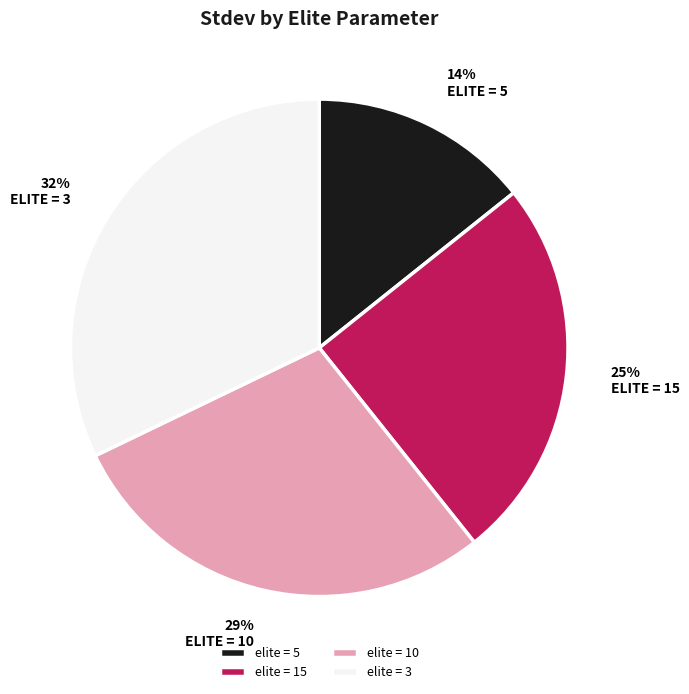

Is the sum of elite = 10 and elite = 5 greater than half?

No